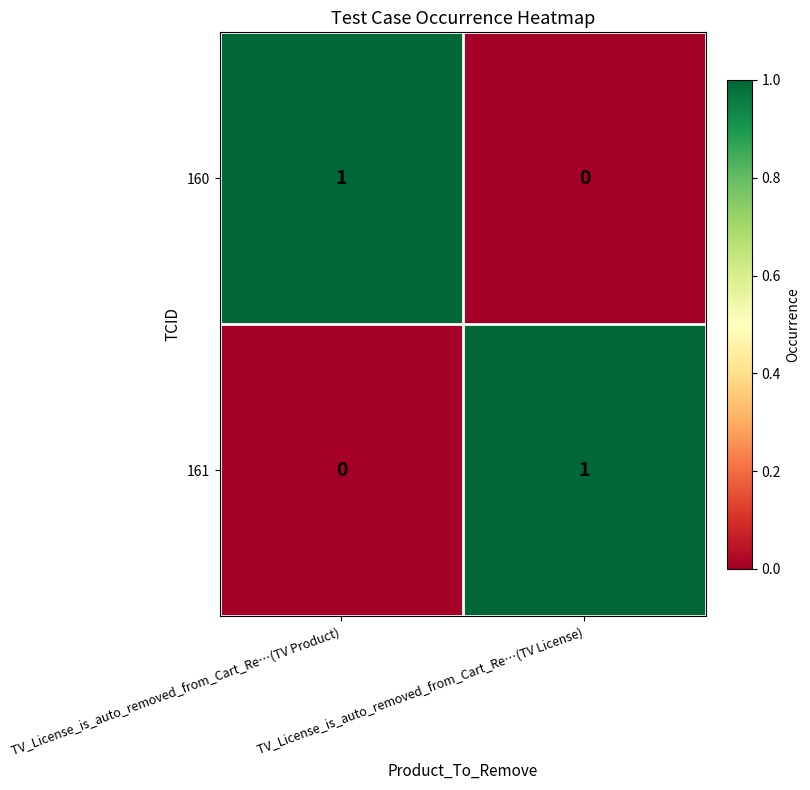

Rank the categories by 160 value from highest to lowest.

TV_License_is_auto_removed_from_Cart_Re…(TV Product), TV_License_is_auto_removed_from_Cart_Re…(TV License)